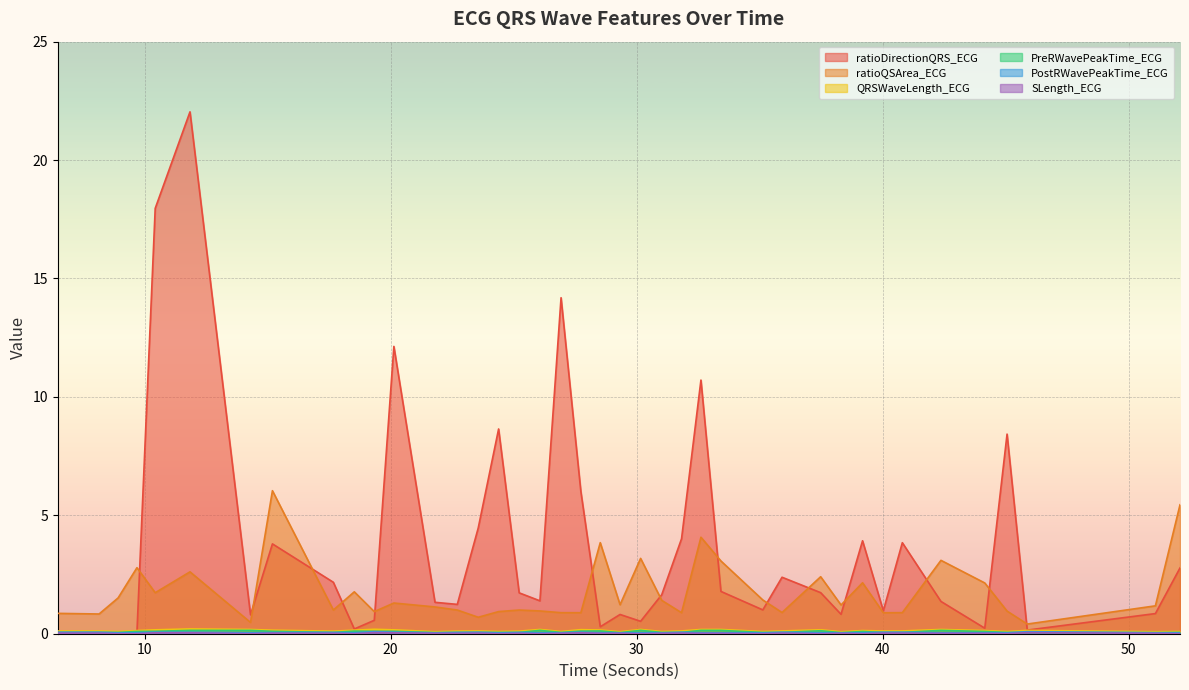

The PostRWavePeakTime_ECG series shows 0.0 at 33.4296875. True or false?

True